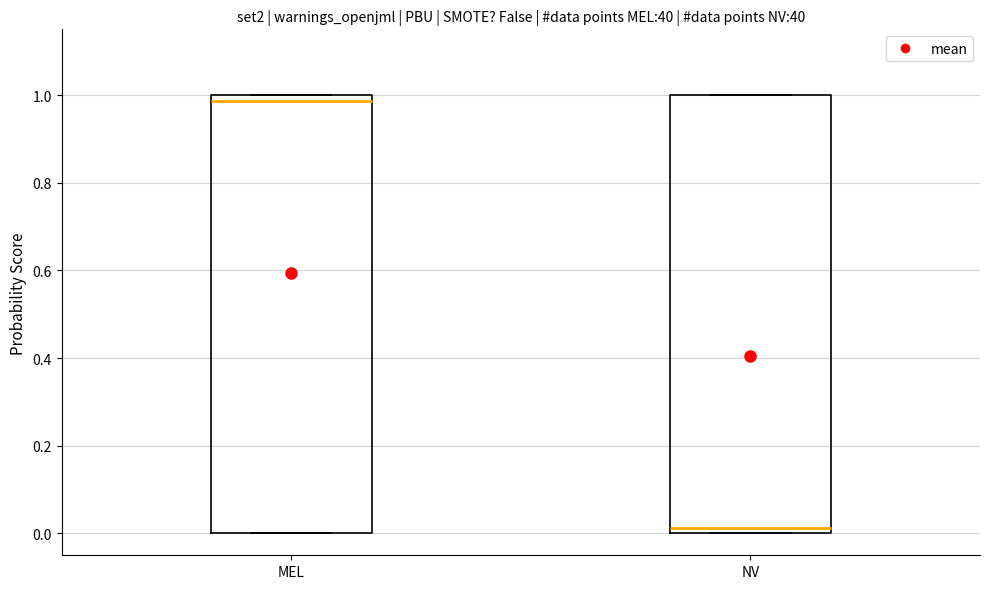

Where is the lower edge of the box for NV on the y-axis? The values are not printed on the chart, so give them approximately, as read against the axis.

0.00